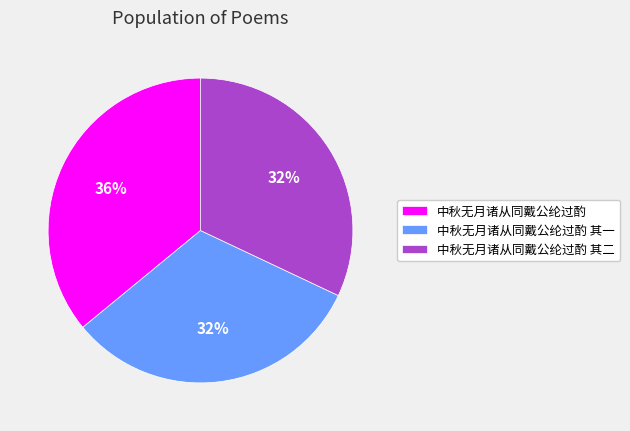

The 中秋无月诸从同戴公纶过酌 slice represents 22% of the pie. True or false?

False